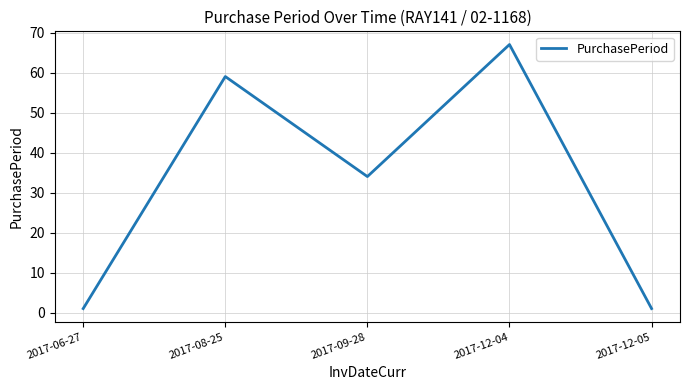

What position from the left is 2017-06-27?

1